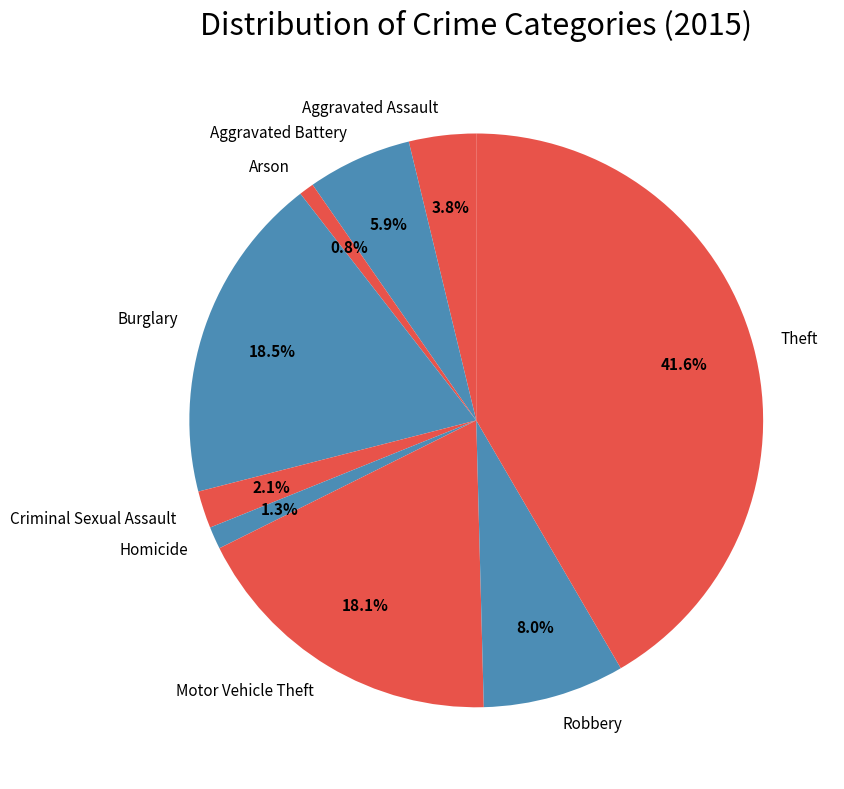

What percentage is NOT represented by Motor Vehicle Theft?

81.9%